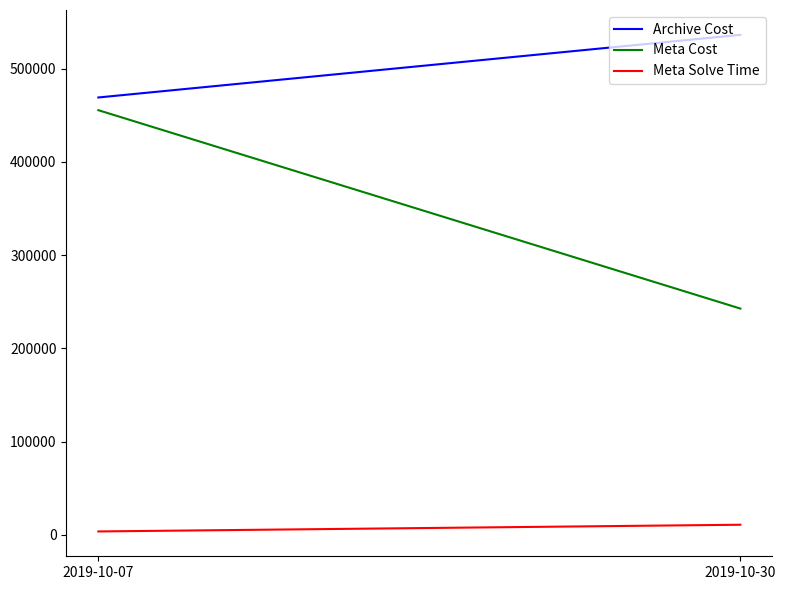

Is it true that Meta Cost equals 242696.6 at 2019-10-30?

True